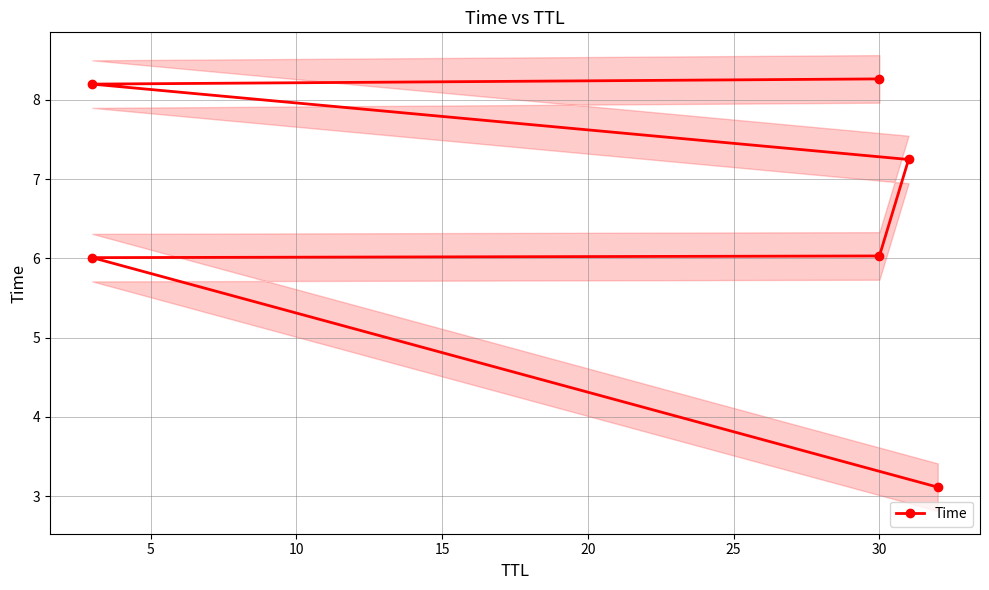

The value at 30 is 6.0. True or false?

True